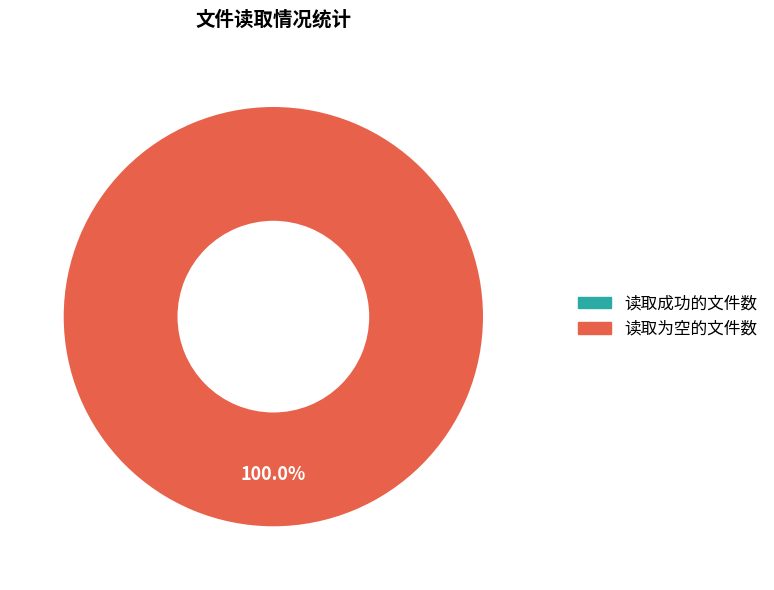

To the nearest percent, what percentage of the pie is 读取为空的文件数?

100%